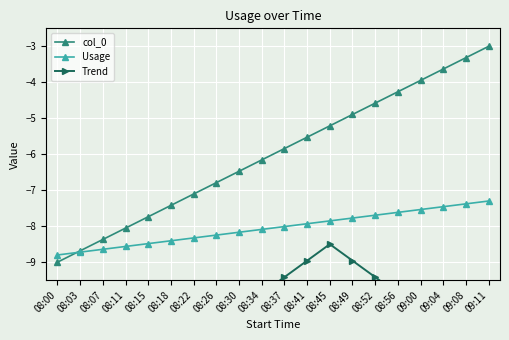

How many data points does each series have?

20